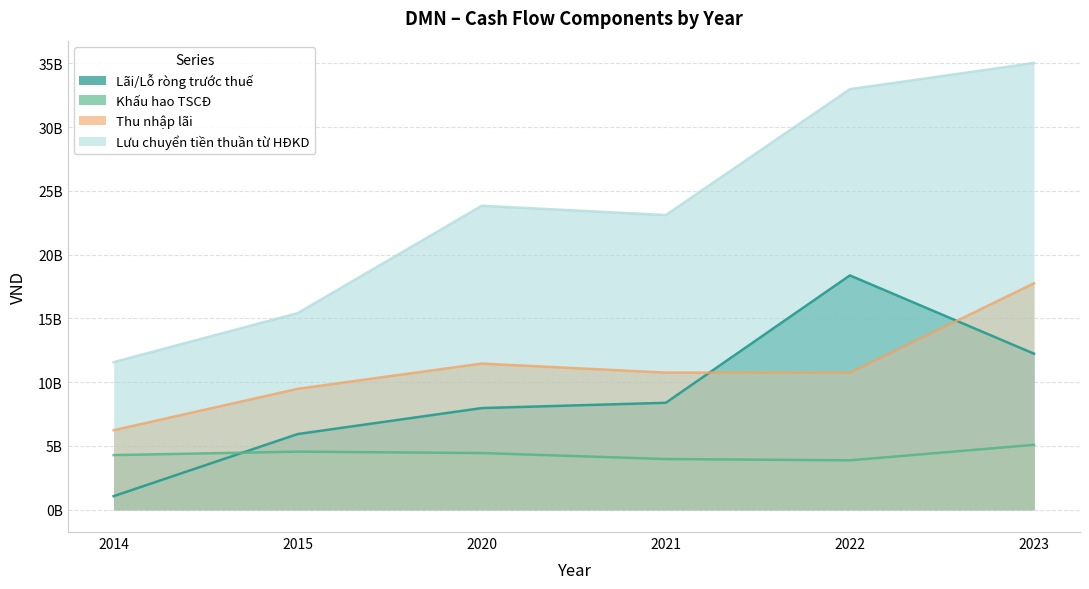

Reading left to right, list all the values displayed in this chart.

Lãi/Lỗ ròng trước thuế: 2014=1059330702	2015=5932741480	2020=7968419677	2021=8384026285	2022=18374858222	2023=12235916386
Khấu hao TSCĐ: 2014=4280809906	2015=4552313881	2020=4442721868	2021=3973800972	2022=3872694548	2023=5086170529
Thu nhập lãi: 2014=6235041425	2015=9480748683	2020=11461054377	2021=10751585149	2022=10740893051	2023=17757212667
Lưu chuyển tiền thuần từ HĐKD: 2014=11573155816	2015=15416638131	2020=23839241091	2021=23108158963	2022=32982756386	2023=35034980343